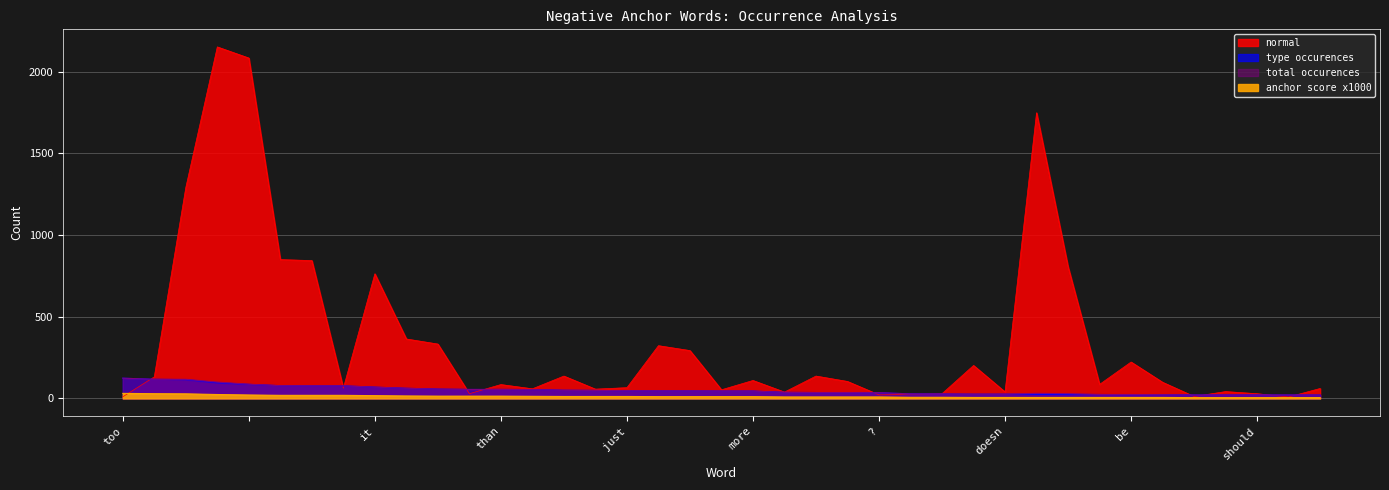

What are all the series names shown in the legend?

normal, type_occurences, total_occurences, anchor_score_x1000